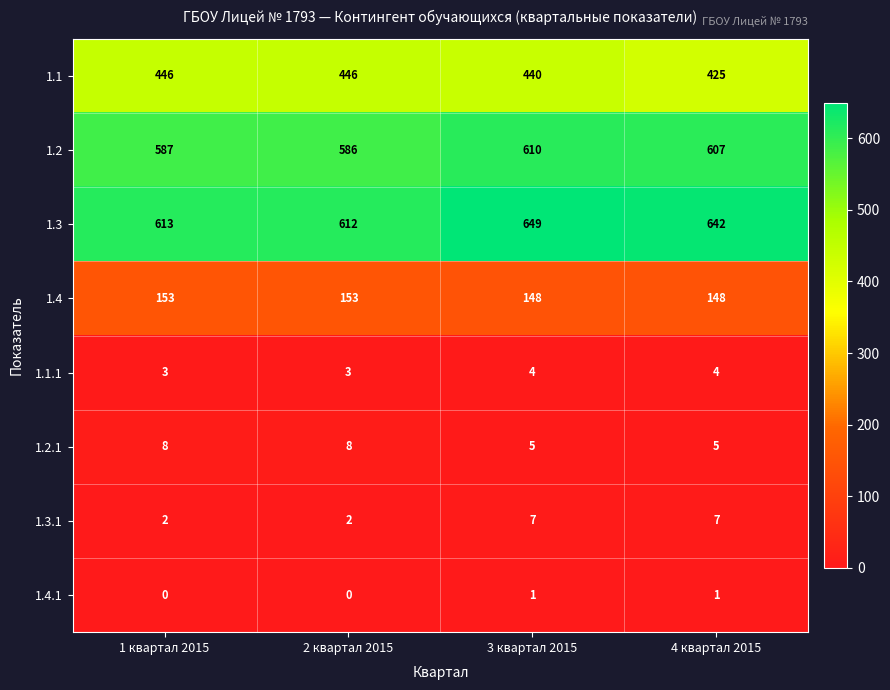

Which series has the largest total across all categories?

1.3